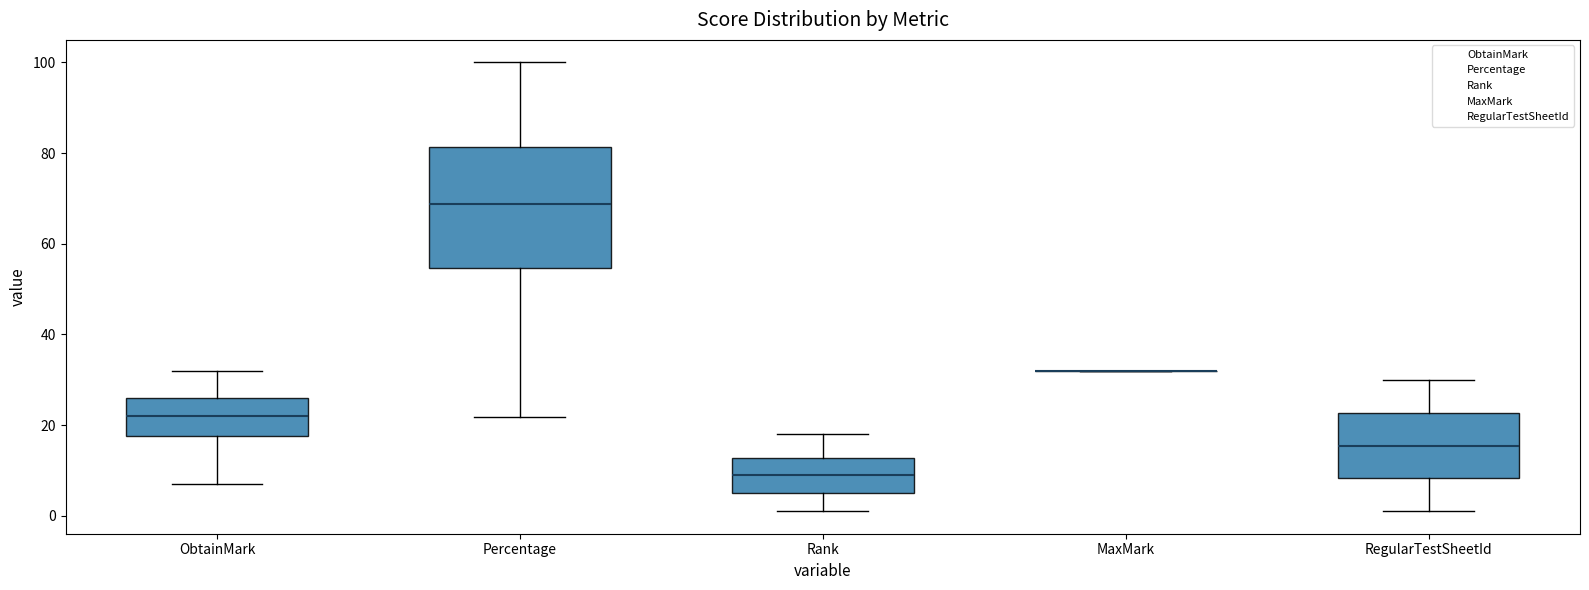

Which box is the tallest, from its lower edge to its upper edge?

Percentage